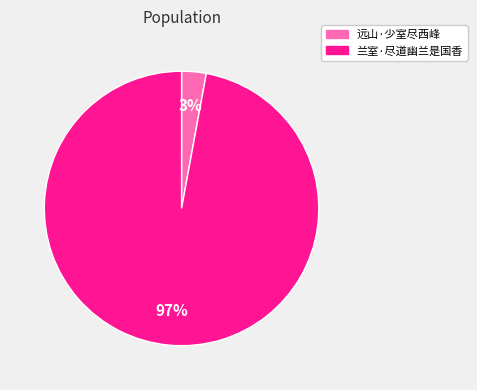

Which slice is the smallest?

远山·少室尽西峰